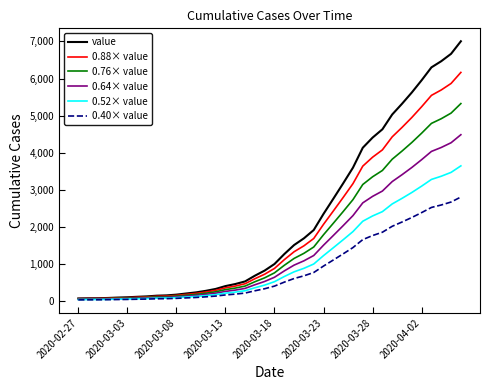

What is the greatest value displayed?

7005.0